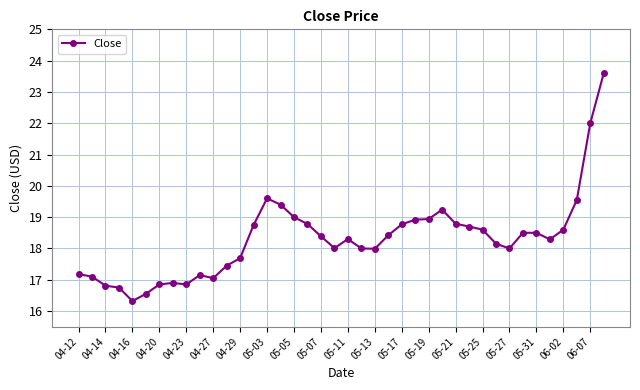

What is the difference between the maximum and minimum values?

7.3